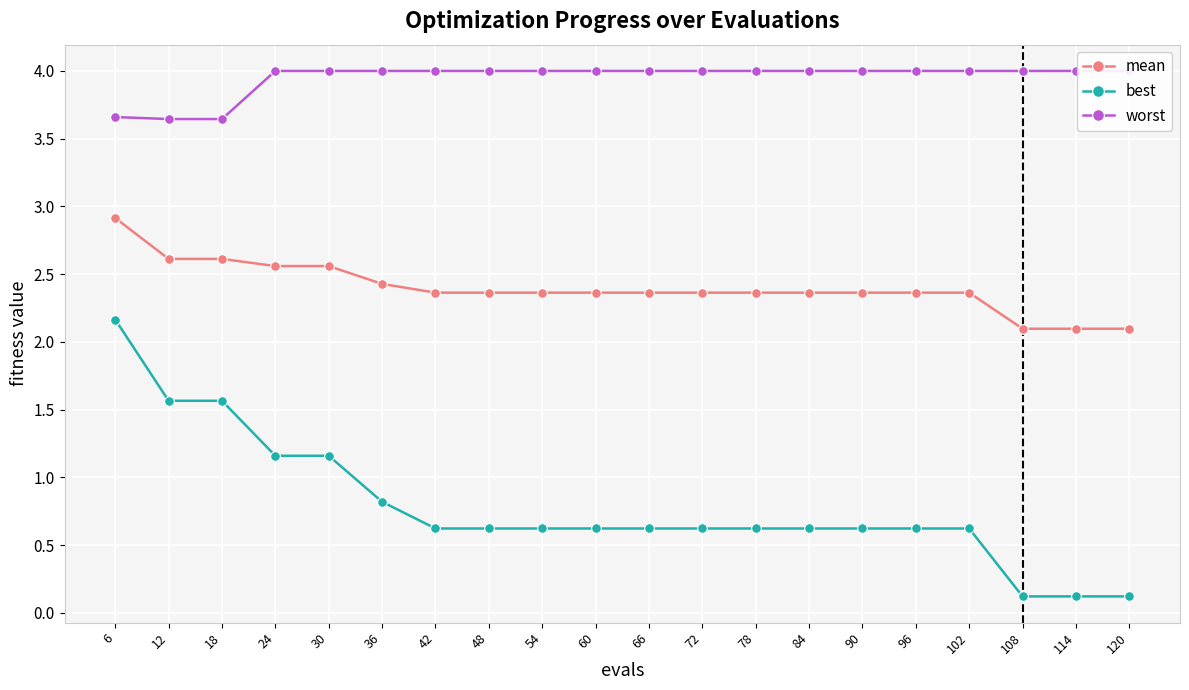

True or false: best and worst intersect in this chart.

False